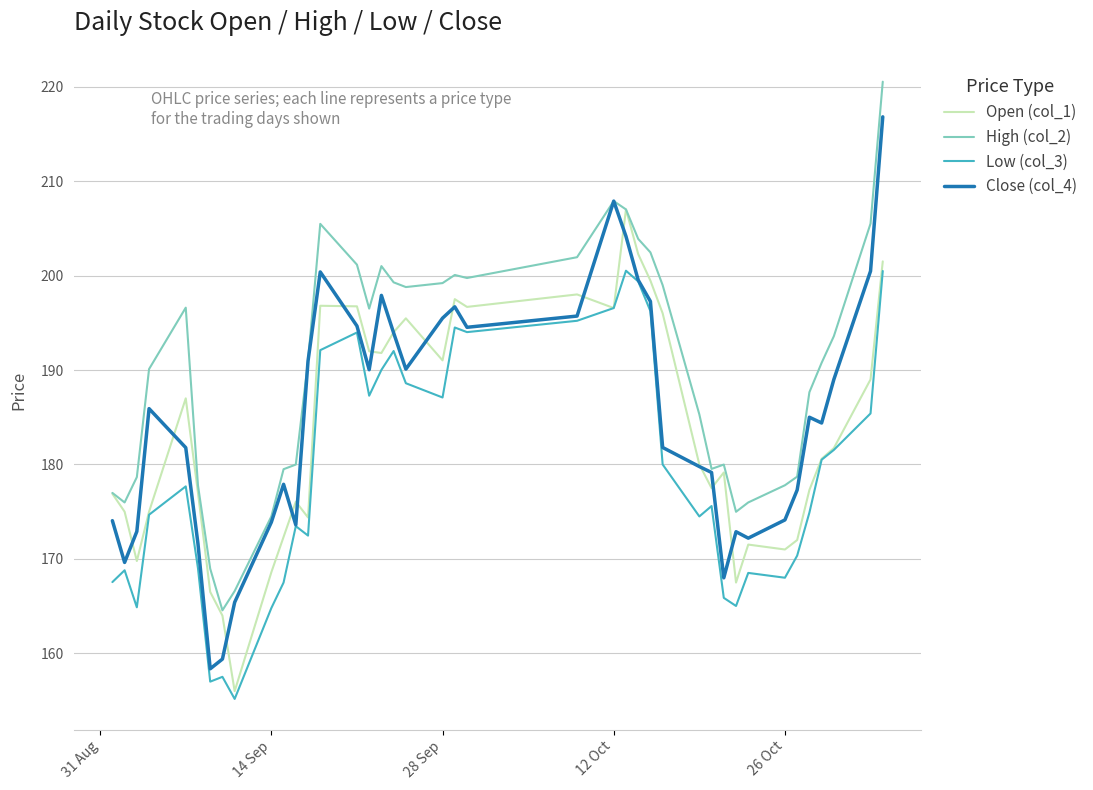

How many lines are shown in the chart?

4